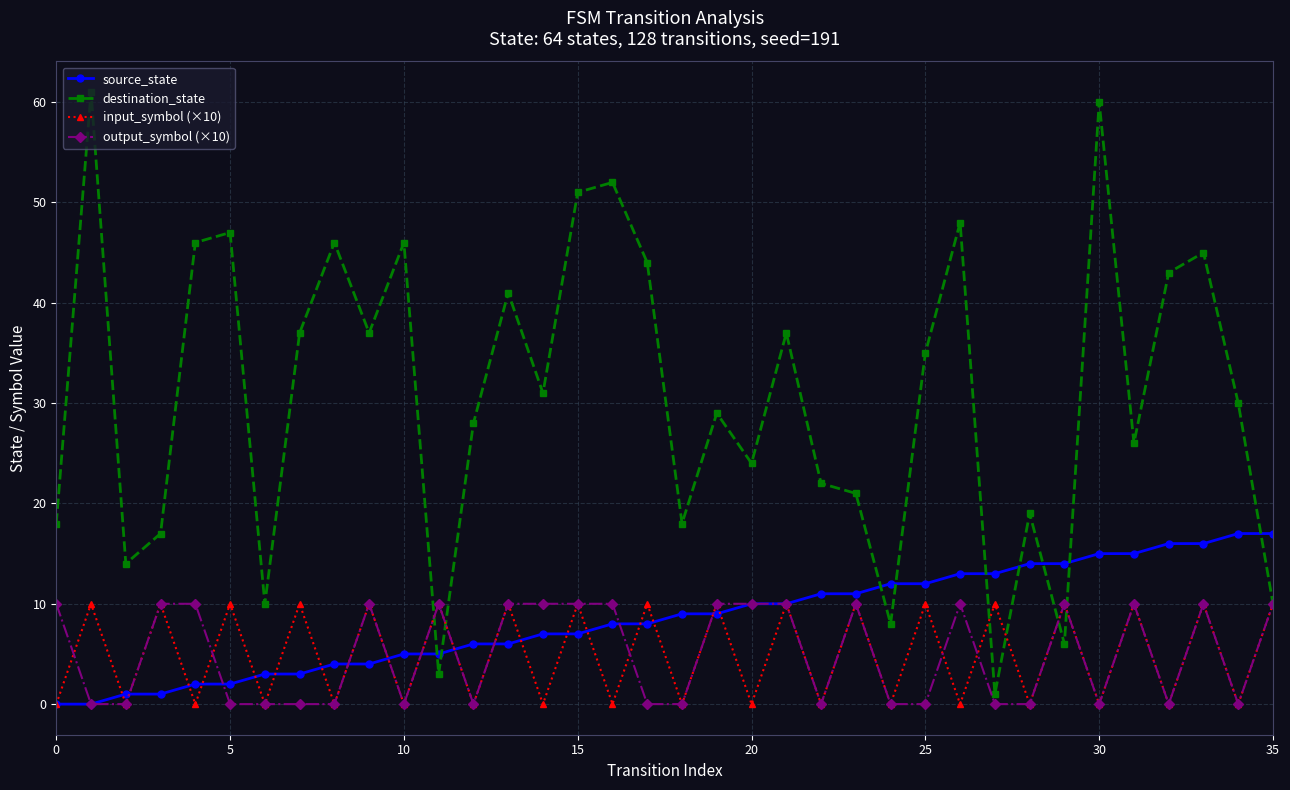

True or false: destination_state has more than 0 interior local peaks.

True